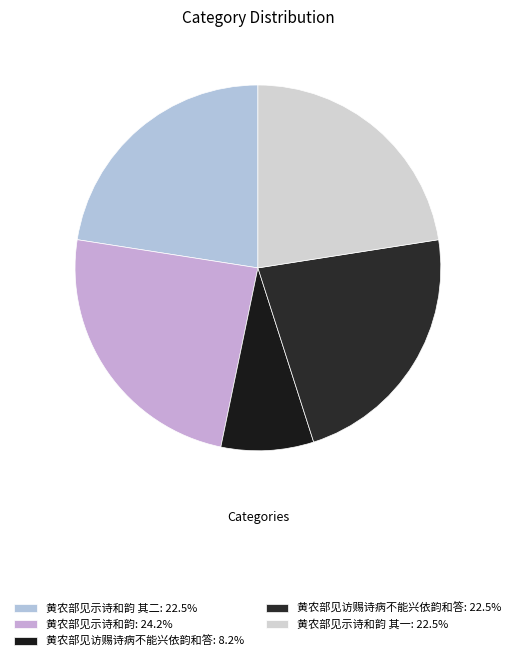

What is the smallest slice in the pie chart?

黄农部见访赐诗病不能兴依韵和答